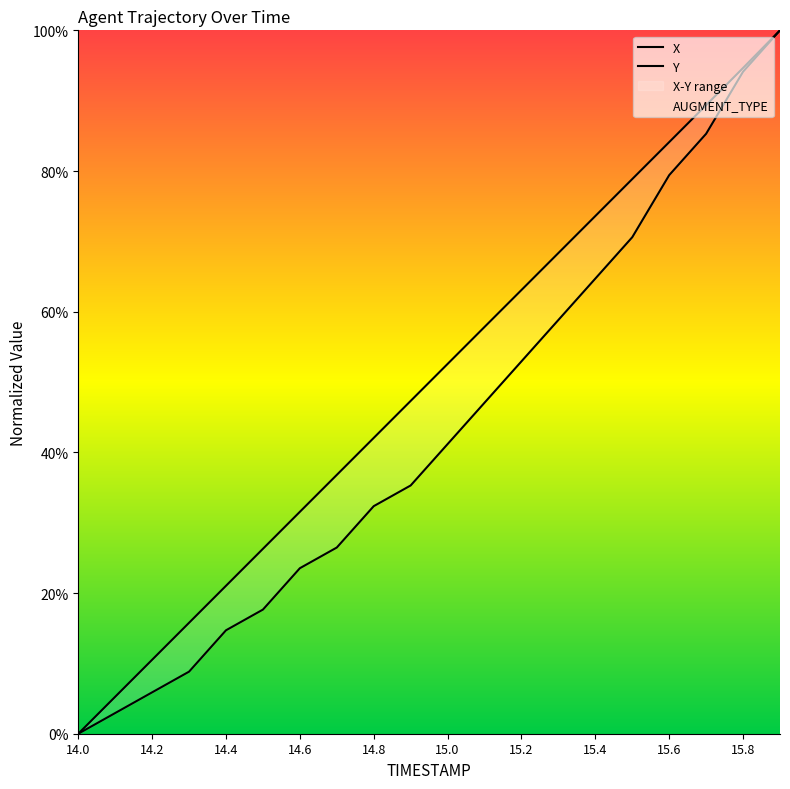

Count the number of categories in the chart.

20